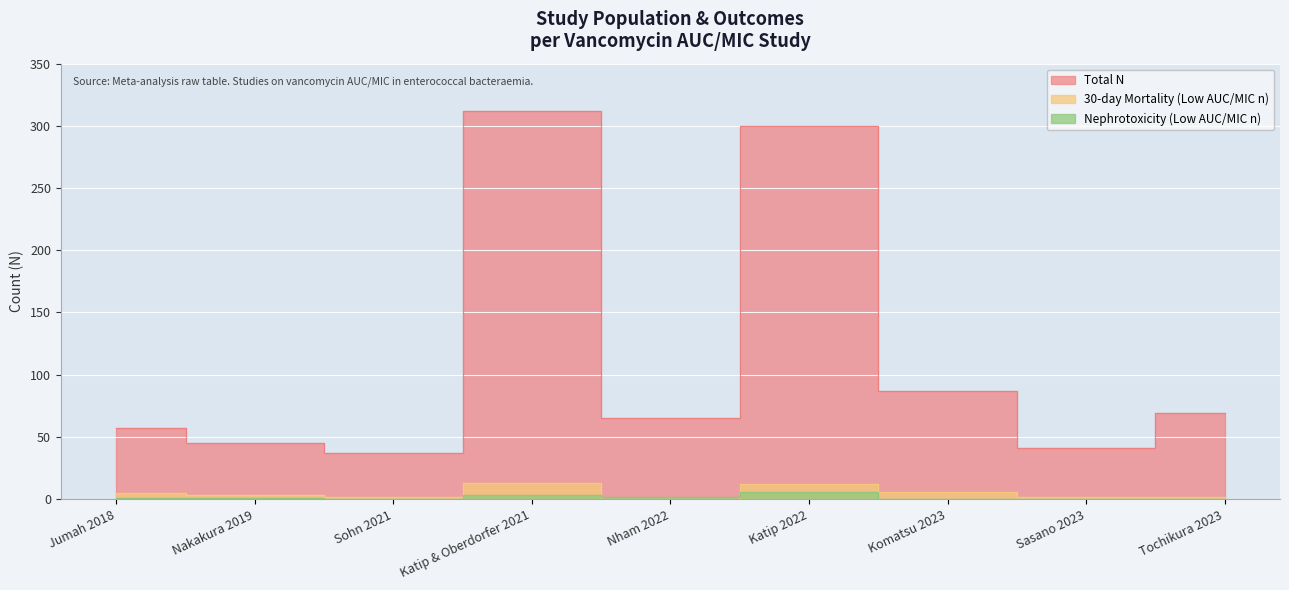

How many lines are shown in the chart?

3